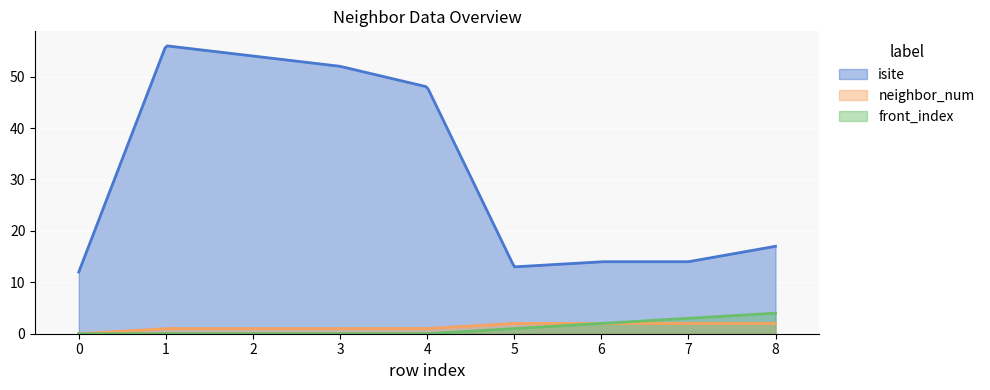

True or false: isite and front_index cross at least once.

False